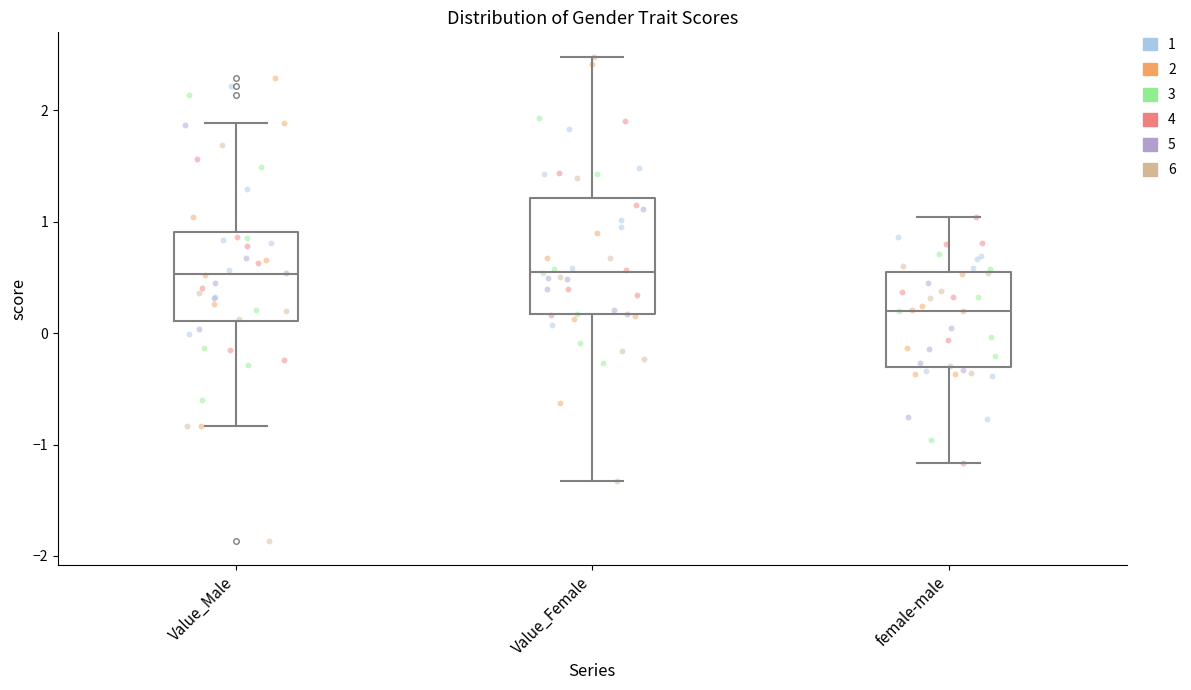

Comparing the boxes themselves (not the whiskers), which one is the tallest?

Value_Female